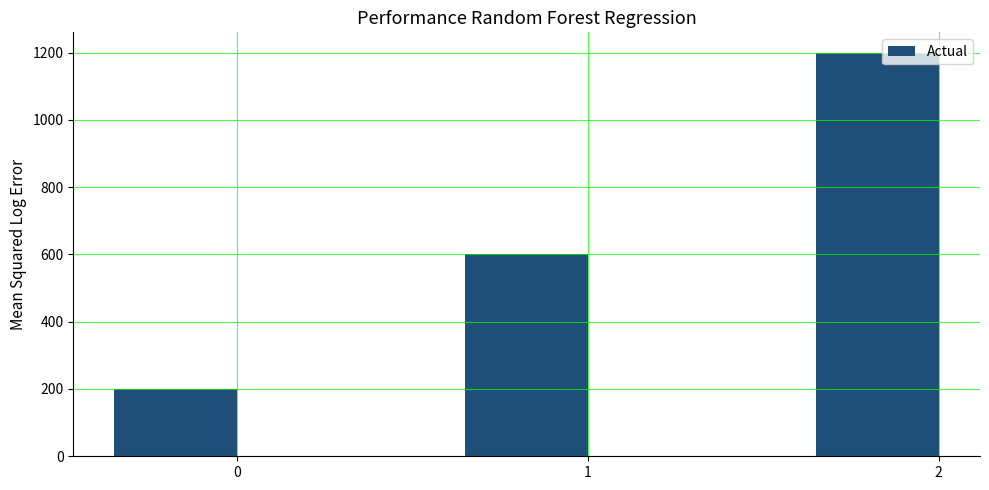

List the labels in order of value, smallest first.

0, 1, 2